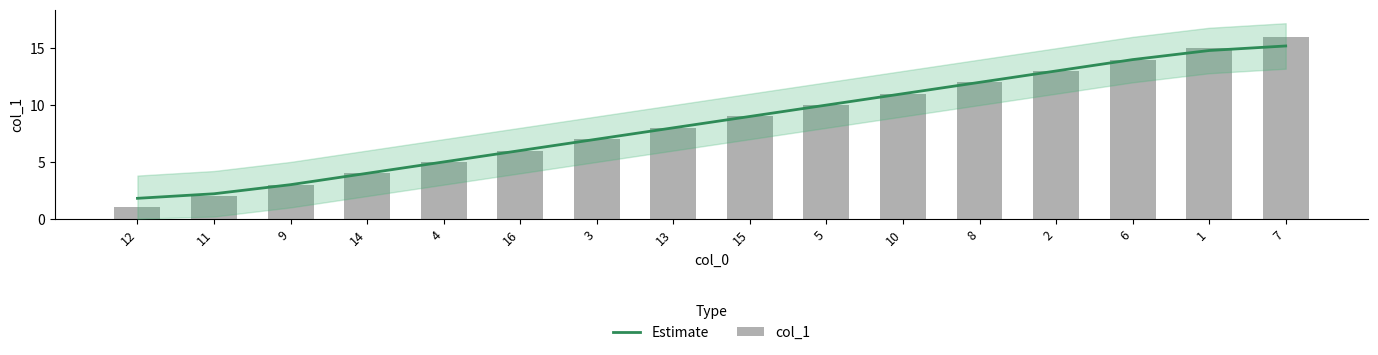

At which category does the chart reach its peak across all series?

7